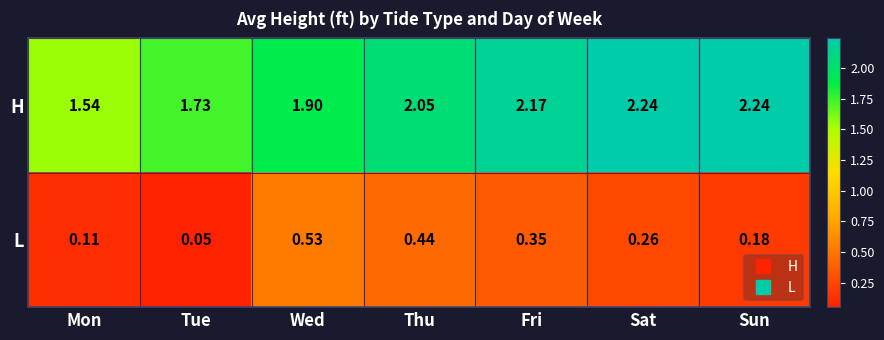

Where does the H series first go above 2?

Thu